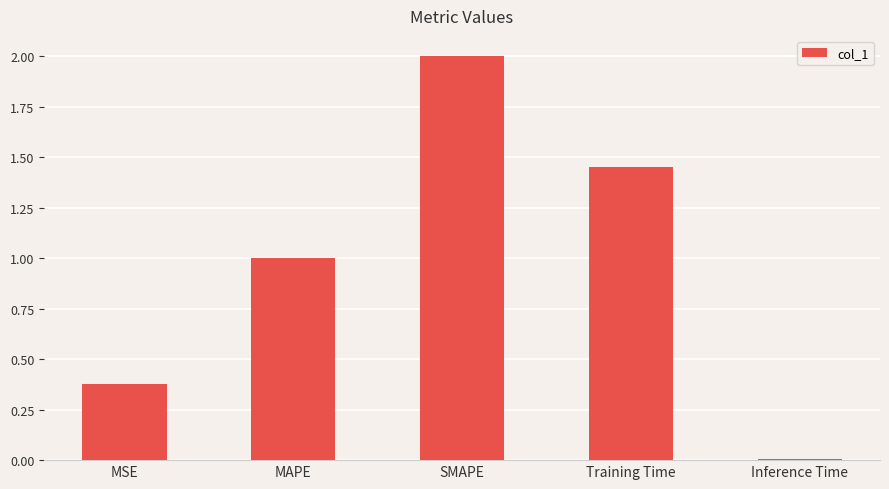

What is the label of the 2nd bar from the left?

MAPE